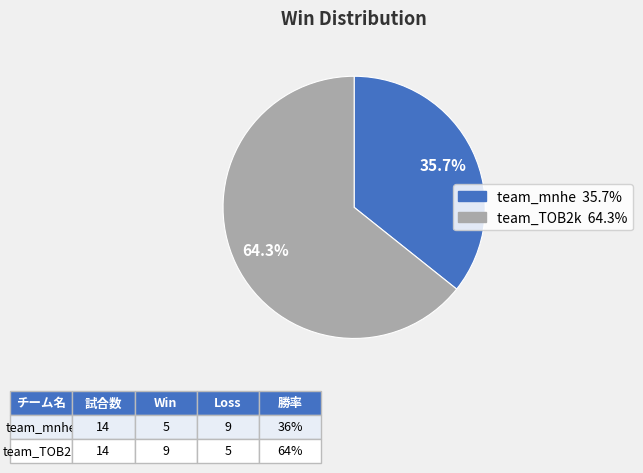

Is there any slice that represents more than half of the pie?

Yes